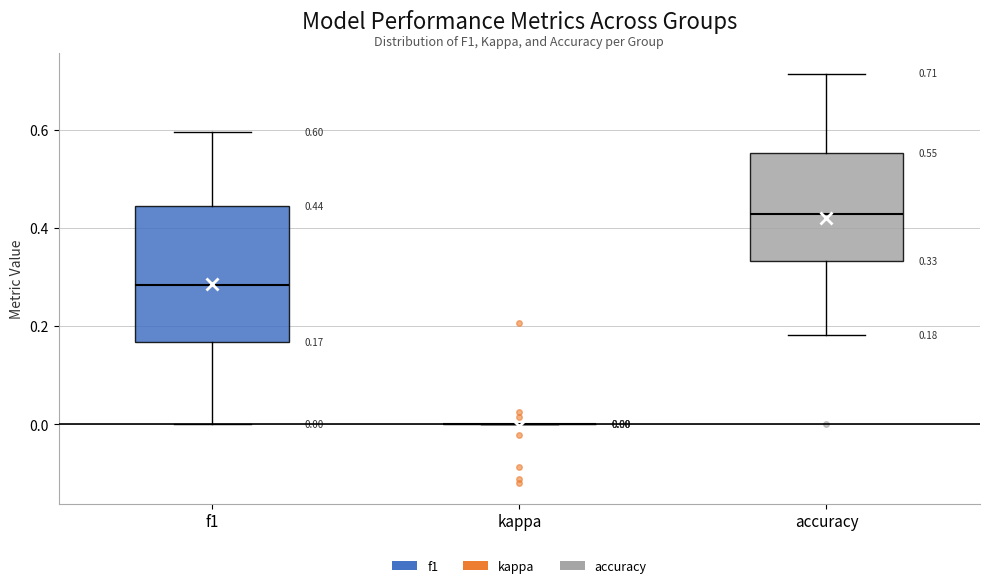

Which box is the tallest, from its lower edge to its upper edge?

f1